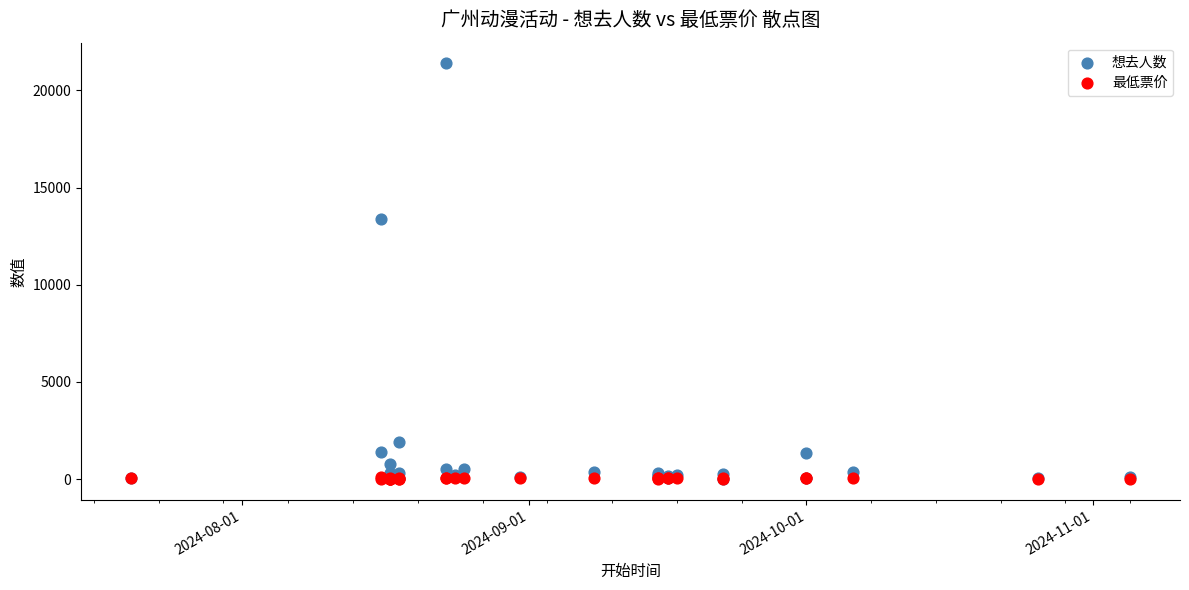

In the 想去人数 series, what Y value is closest to 10703?

13398.0